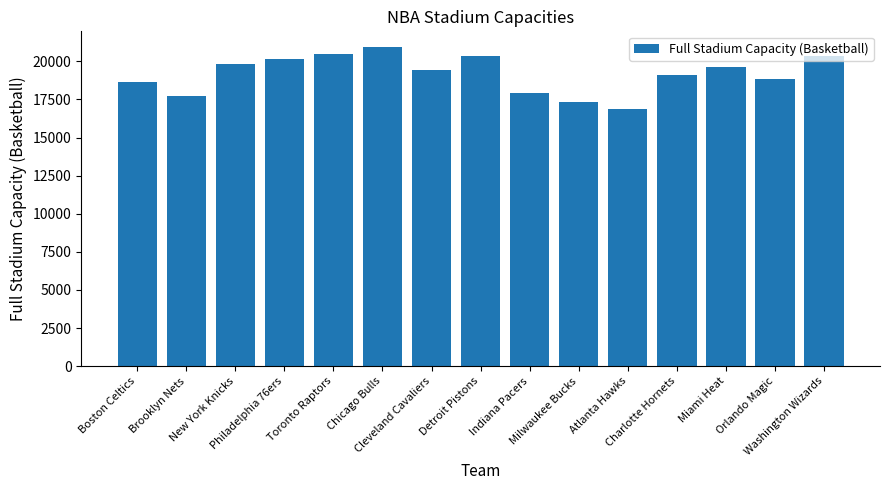

Approximately how many times larger is the value at Brooklyn Nets compared to Philadelphia 76ers?

0.9